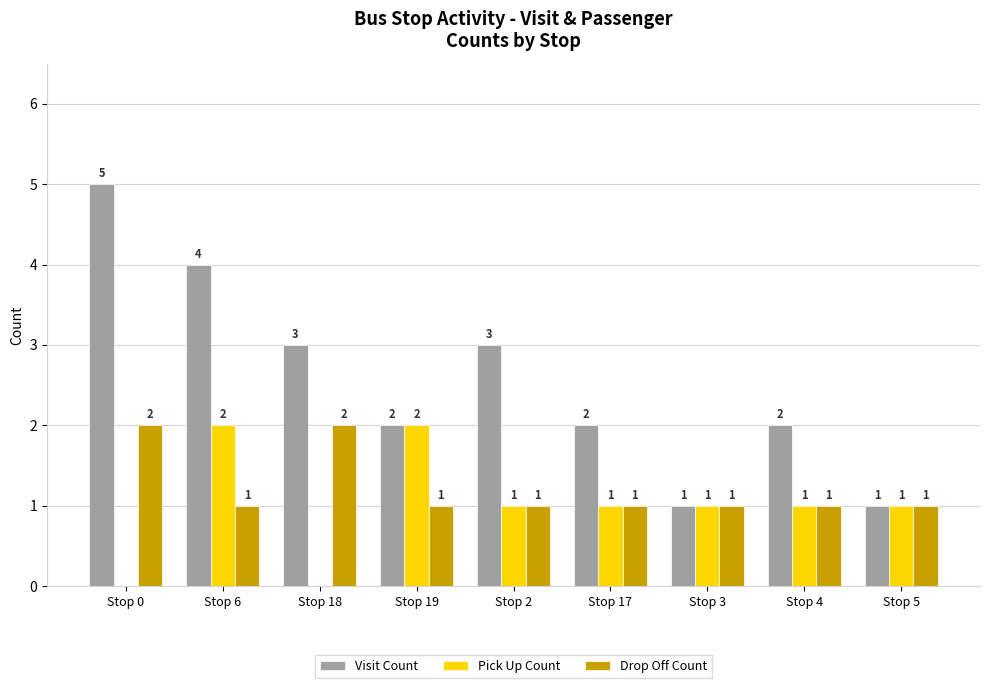

What is the sum of all Pick Up Count values?

9